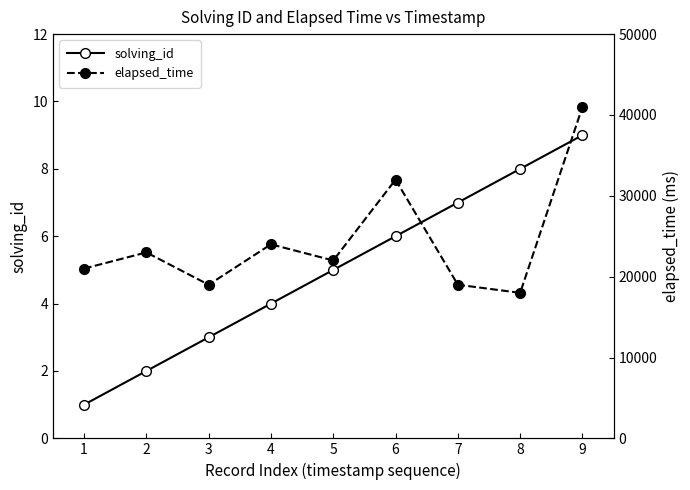

Reading left to right, transcribe all the data shown in this chart.

solving_id: 1	2	3	4	5	6	7	8	9
elapsed_time: 21000	23000	19000	24000	22000	32000	19000	18000	41000